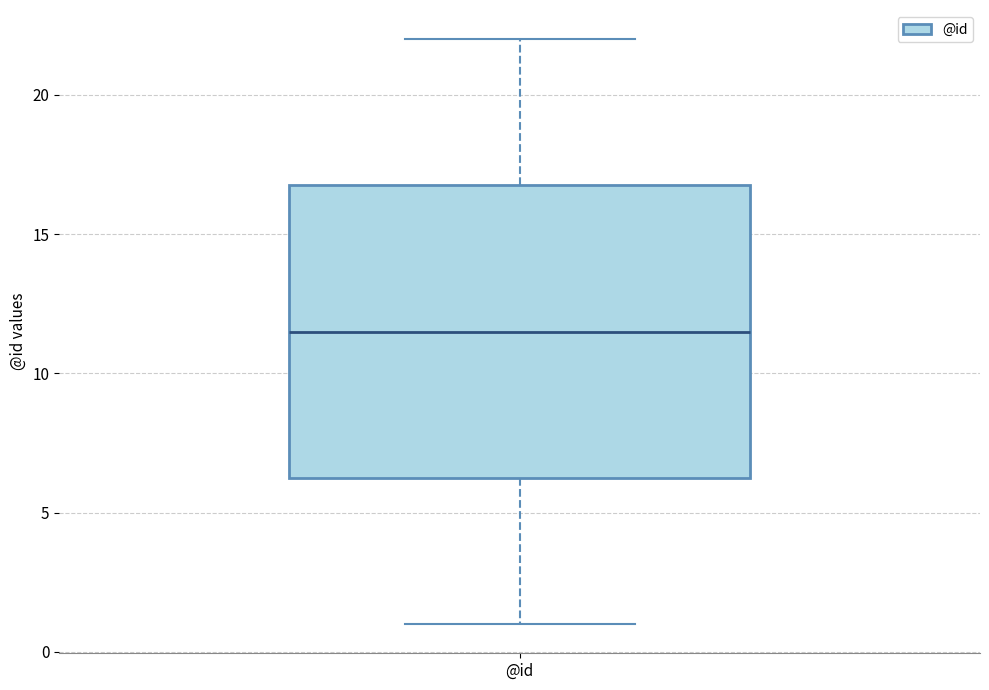

Where is the lower edge of the box for @id on the y-axis? The values are not printed on the chart, so give them approximately, as read against the axis.

6.5